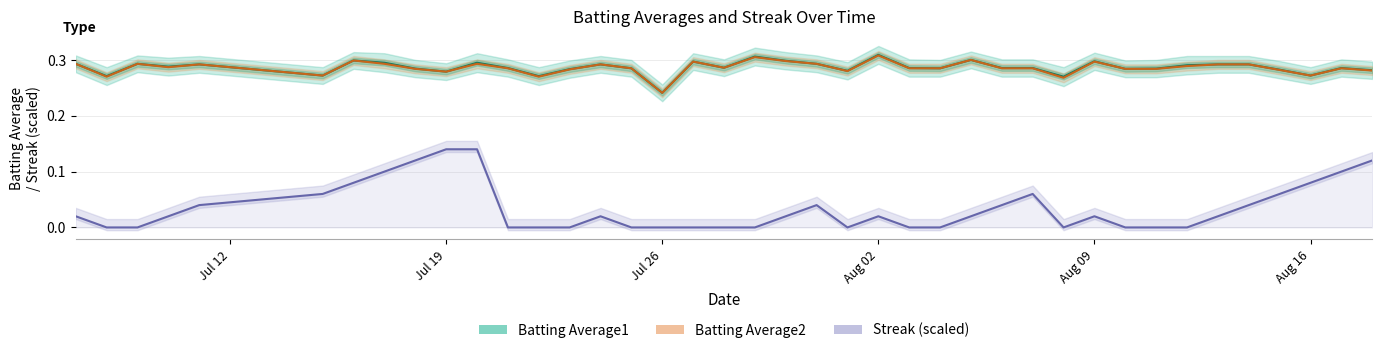

At which label does Batting Average1 reach its minimum?

Jul 26